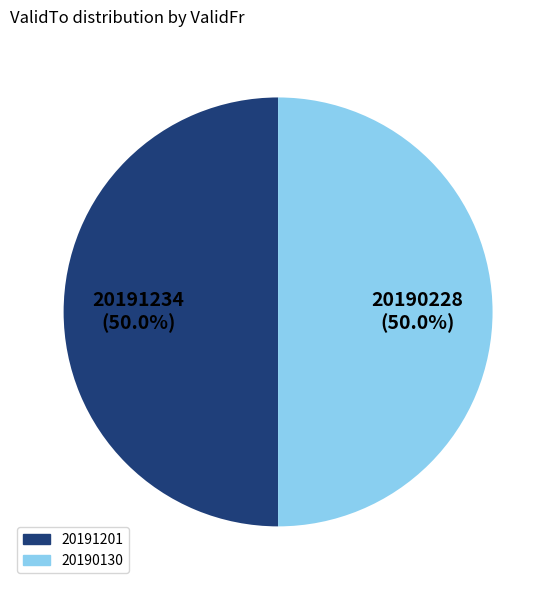

To the nearest percent, what portion does 20191201 represent?

50%